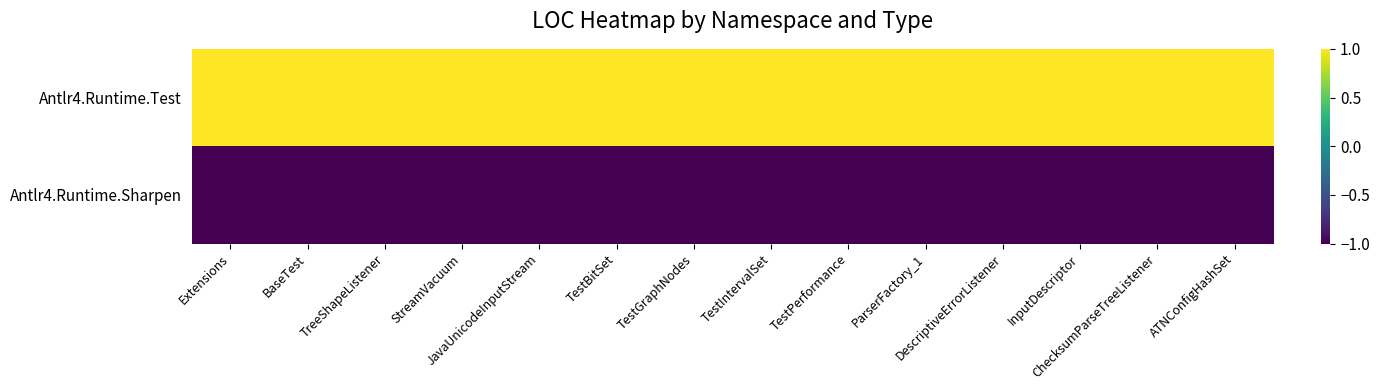

Reading left to right, list all the values displayed in this chart.

Antlr4.Runtime.Test: Extensions=1	BaseTest=1	TreeShapeListener=1	StreamVacuum=1	JavaUnicodeInputStream=1	TestBitSet=1	TestGraphNodes=1	TestIntervalSet=1	TestPerformance=1	ParserFactory_1=1	DescriptiveErrorListener=1	InputDescriptor=1	ChecksumParseTreeListener=1	ATNConfigHashSet=1
Antlr4.Runtime.Sharpen: Extensions=-1	BaseTest=-1	TreeShapeListener=-1	StreamVacuum=-1	JavaUnicodeInputStream=-1	TestBitSet=-1	TestGraphNodes=-1	TestIntervalSet=-1	TestPerformance=-1	ParserFactory_1=-1	DescriptiveErrorListener=-1	InputDescriptor=-1	ChecksumParseTreeListener=-1	ATNConfigHashSet=-1